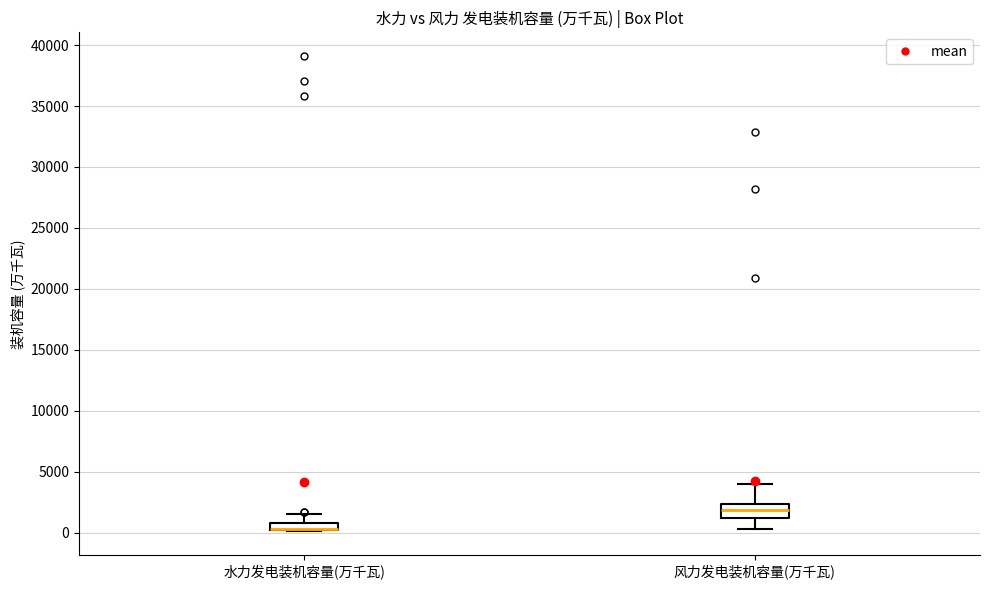

Comparing the boxes themselves (not the whiskers), which one is the tallest?

风力发电装机容量(万千瓦)